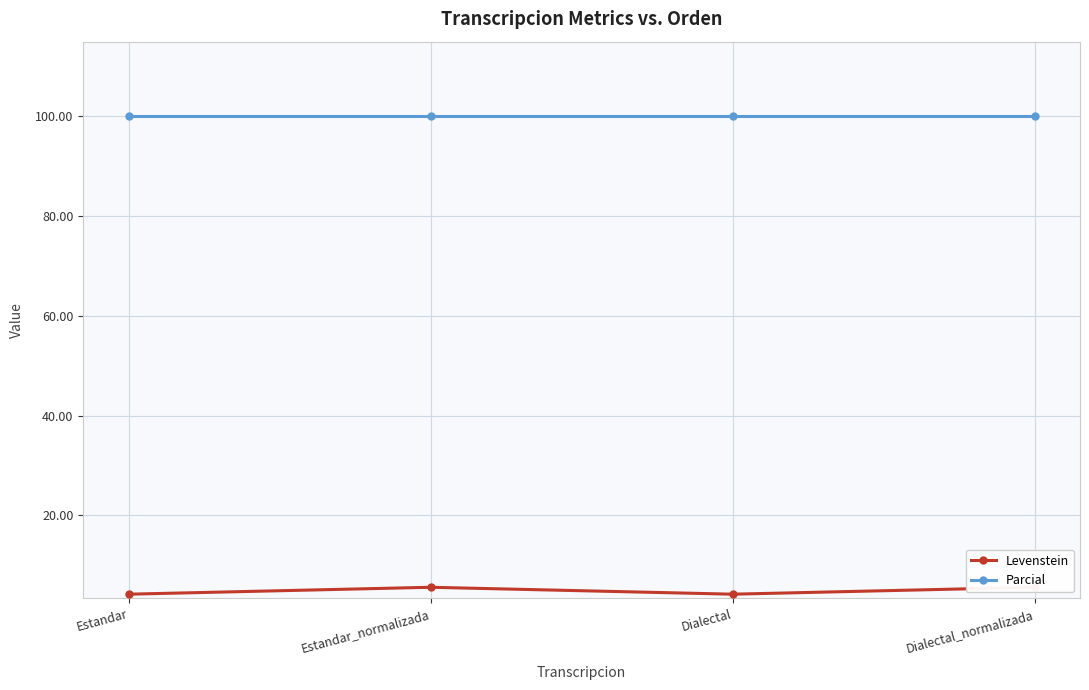

In Levenstein, how many points are lower than both neighbors (excluding endpoints)?

1